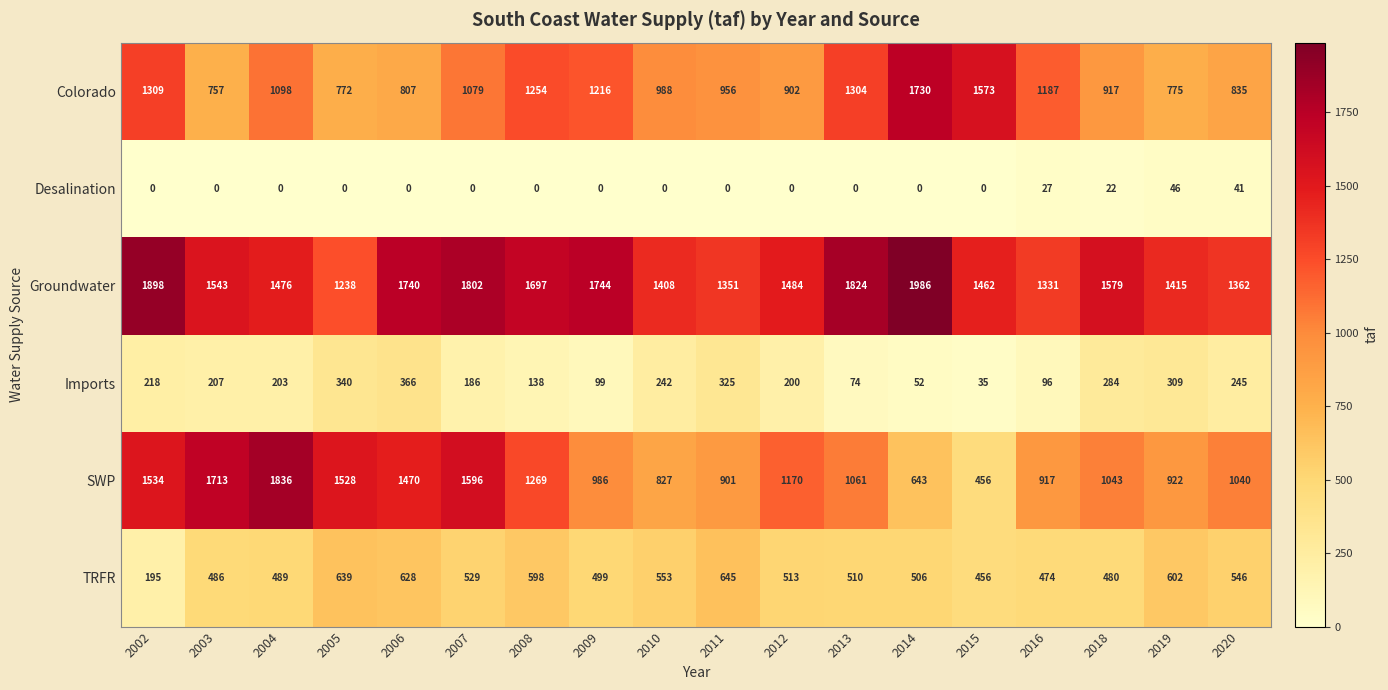

Is it true that Imports equals 218 at 2002?

True